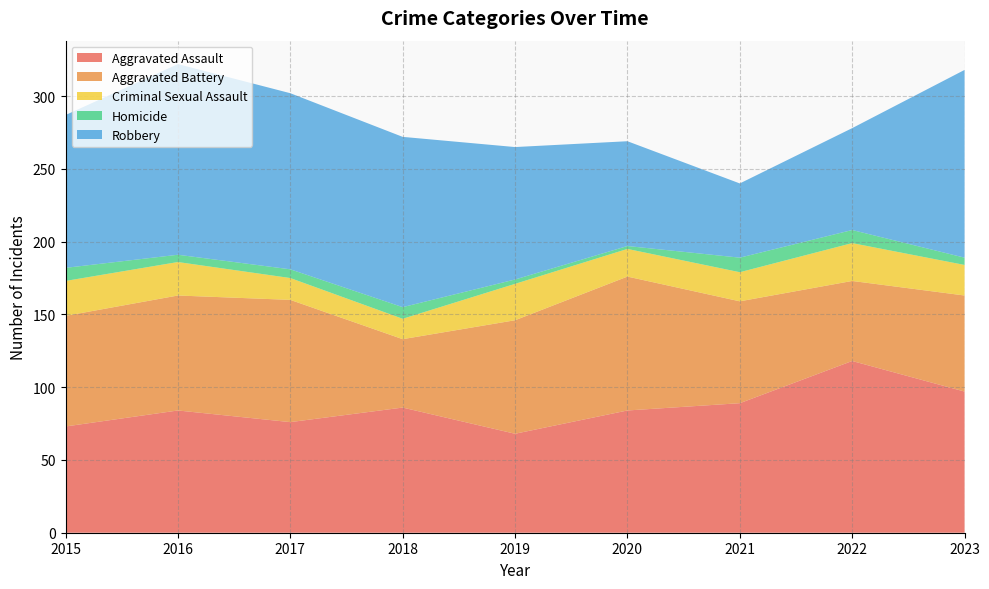

Reading left to right, extract all data points from this chart.

Aggravated Assault: 2015=73	2016=84	2017=76	2018=86	2019=68	2020=84	2021=89	2022=118	2023=97
Aggravated Battery: 2015=76	2016=79	2017=84	2018=47	2019=78	2020=92	2021=70	2022=55	2023=66
Criminal Sexual Assault: 2015=24	2016=23	2017=15	2018=14	2019=25	2020=19	2021=20	2022=26	2023=21
Homicide: 2015=9	2016=5	2017=6	2018=8	2019=3	2020=2	2021=10	2022=9	2023=5
Robbery: 2015=105	2016=131	2017=121	2018=117	2019=91	2020=72	2021=51	2022=70	2023=129